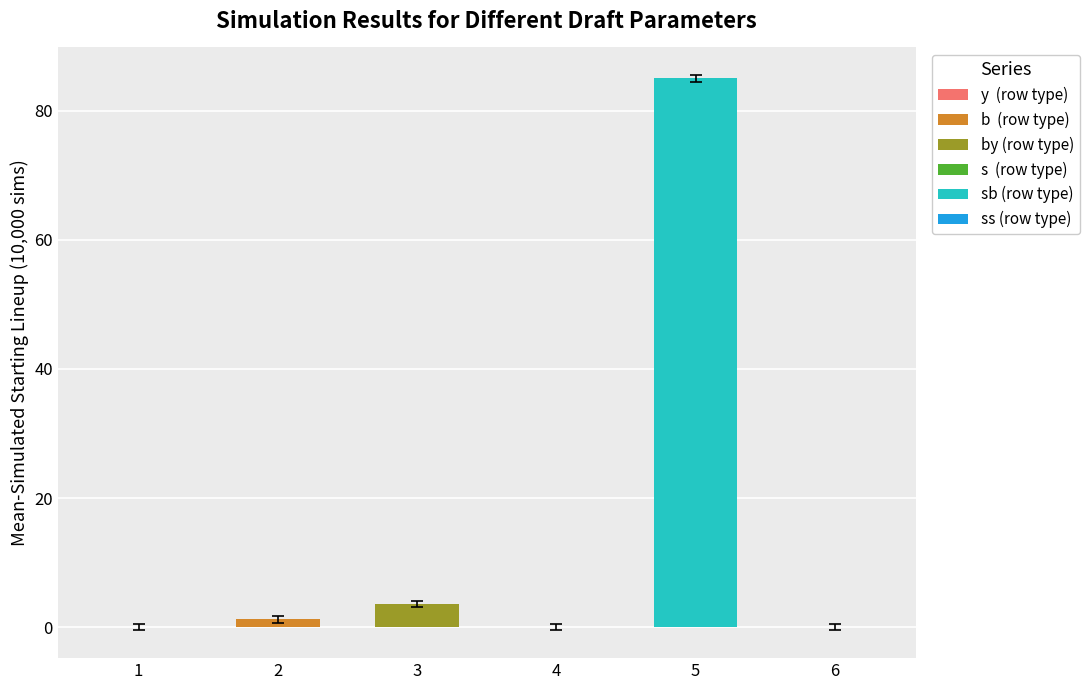

How many series are shown in this chart?

1